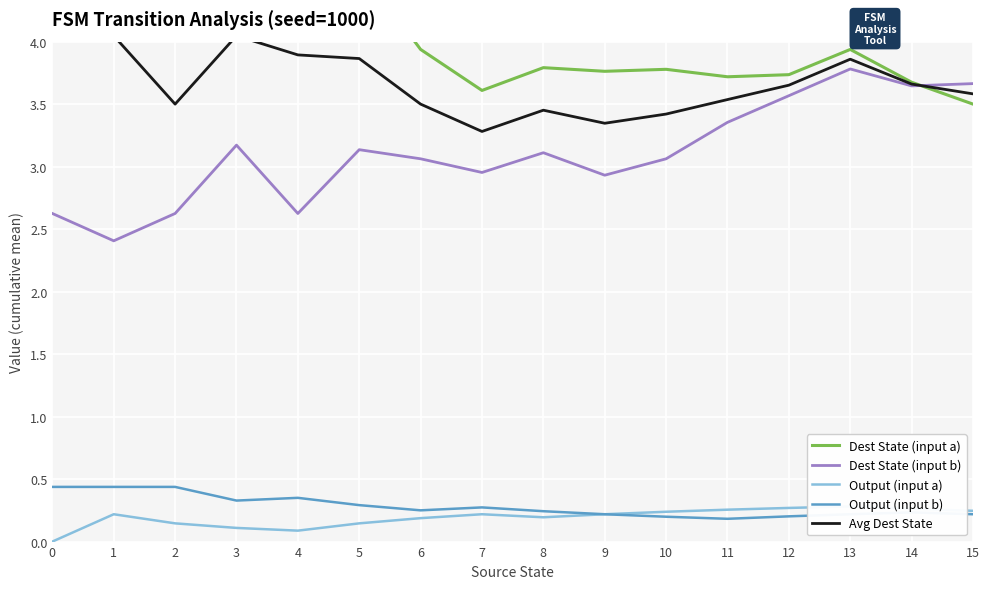

Between 3 and 11, which series saw the biggest shift?

Dest State (input a)